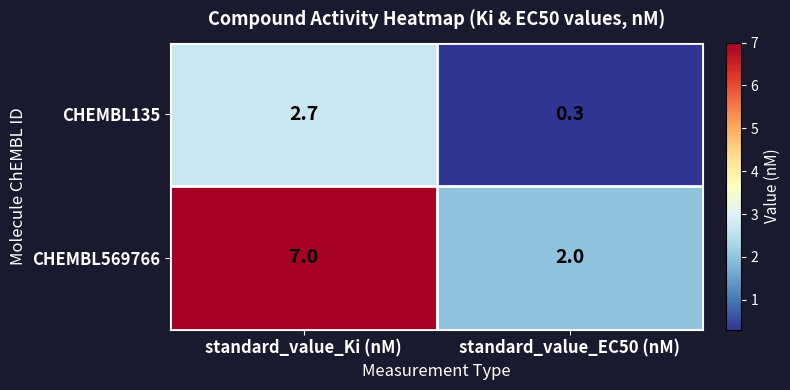

Which label corresponds to the smallest value in the chart?

standard_value_EC50 (nM)